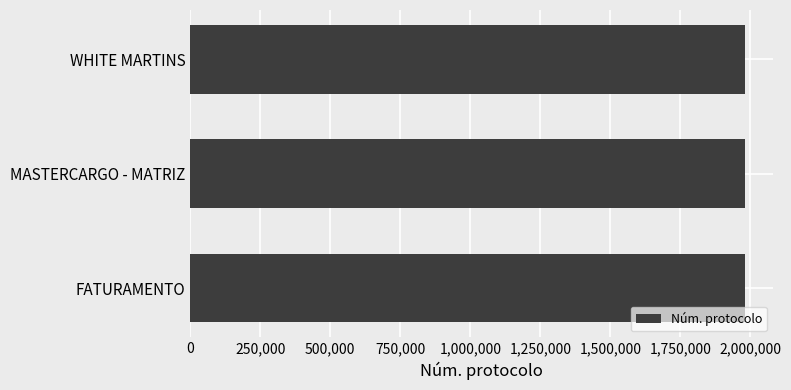

True or false: the data shows 925976 at MASTERCARGO - MATRIZ.

False